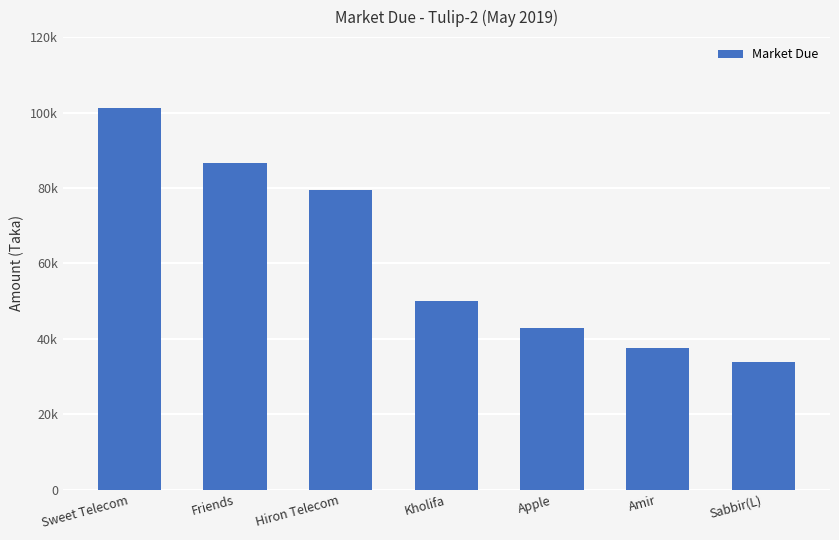

Where does the data first go above 50000?

Sweet Telecom